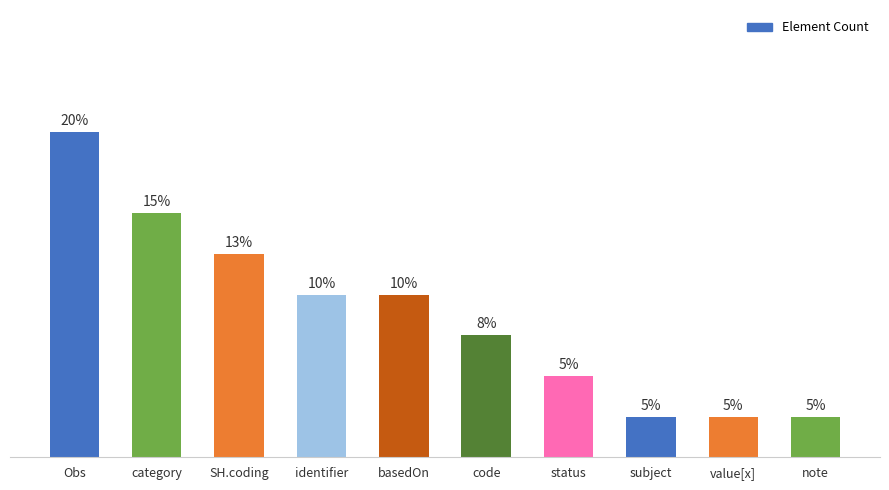

Does the chart contain stacked bars?

No